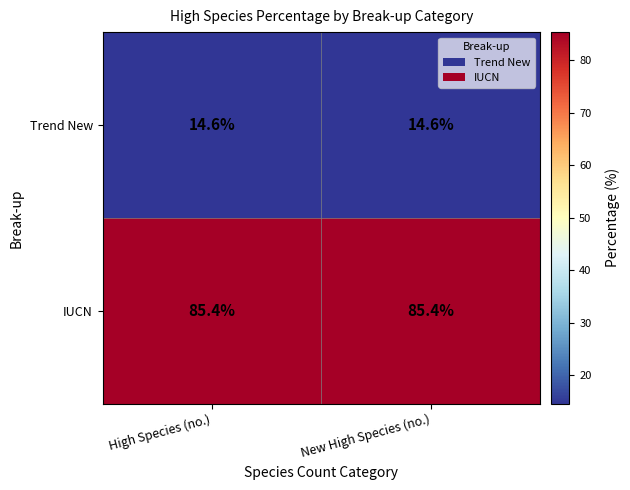

Which series has the largest total across all categories?

IUCN